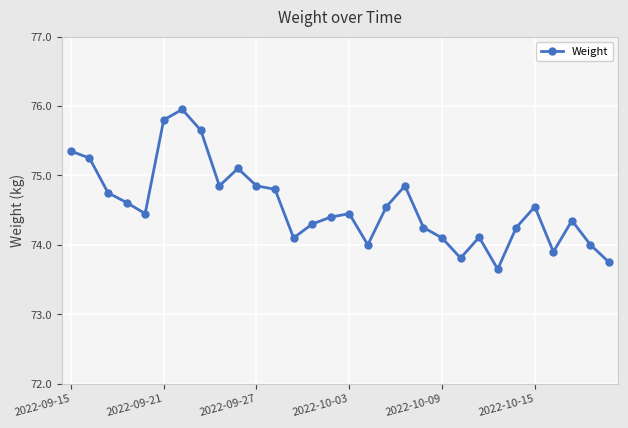

What is the average value?

74.6